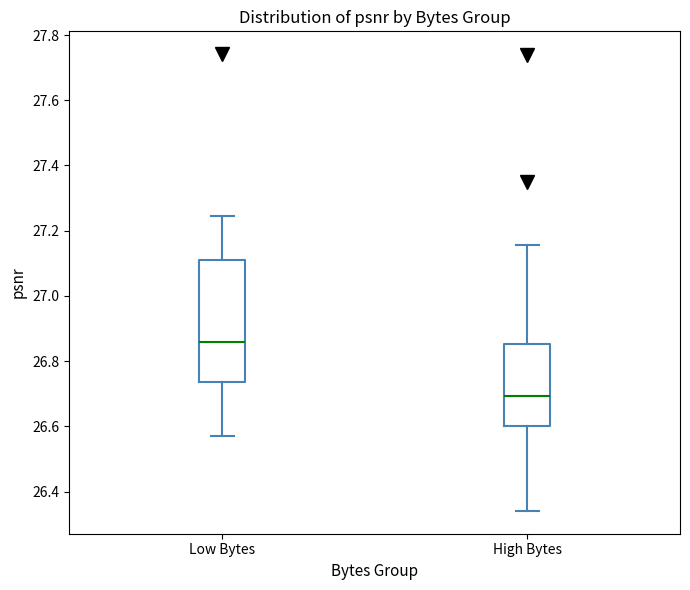

Reading left to right, transcribe this box plot: for each box, give where its median line is, the range the box spans, and where its two whiskers end, as read against the y-axis. The values are not printed on the chart, so give them approximately, as read against the axis.

Low Bytes: median 26.86, box 26.74 to 27.10, whiskers 26.58 to 27.24
High Bytes: median 26.70, box 26.60 to 26.86, whiskers 26.34 to 27.16